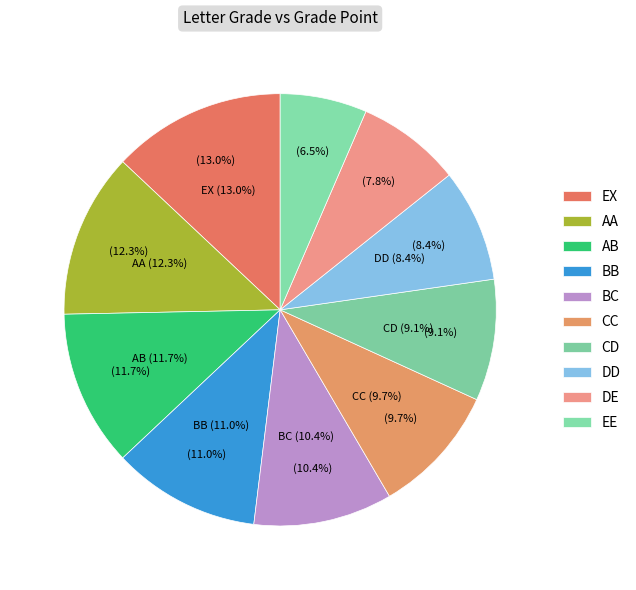

To the nearest percent, what is the combined percentage of BB and AA?

23%